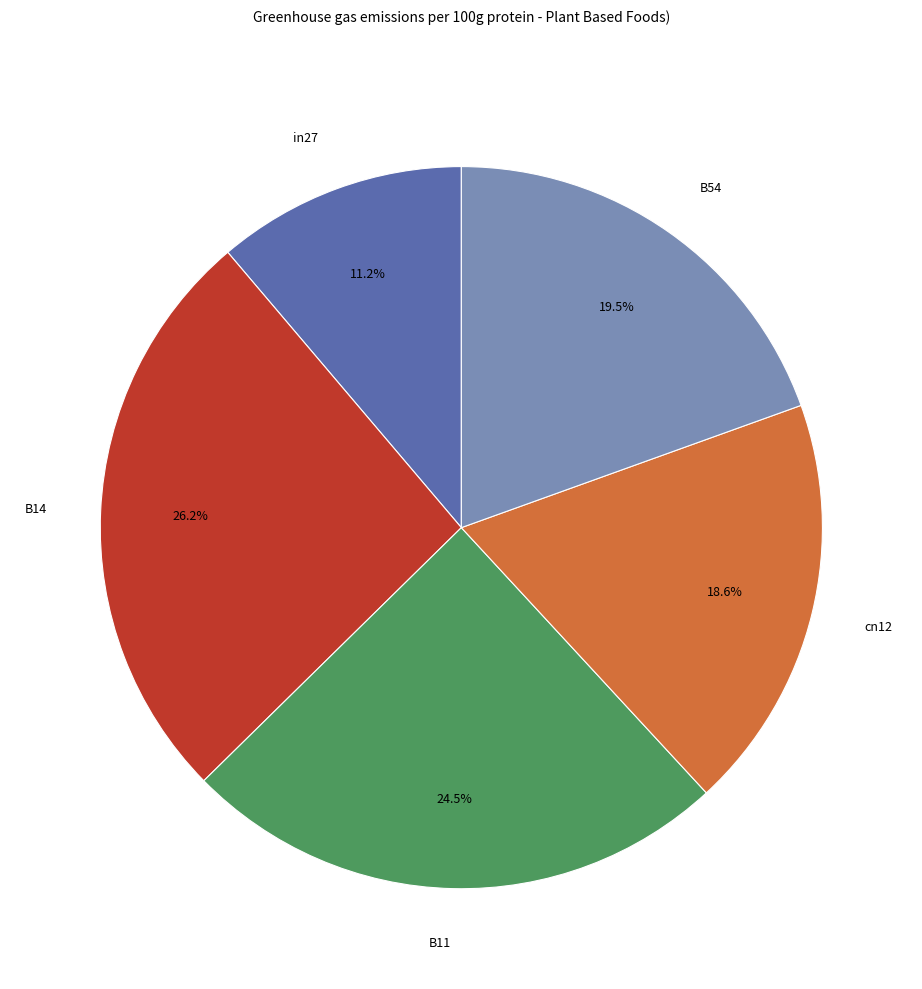

The in27 slice represents 1% of the pie. True or false?

False